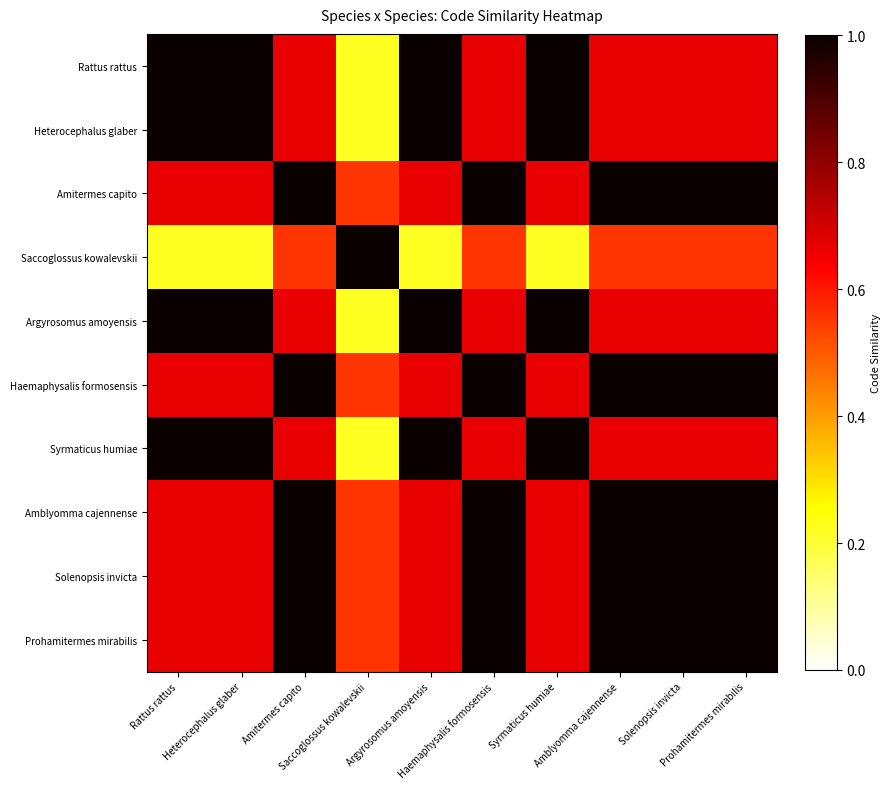

At Amblyomma cajennense, list the series in order from largest to smallest.

Amitermes capito, Haemaphysalis formosensis, Amblyomma cajennense, Solenopsis invicta, Prohamitermes mirabilis, Rattus rattus, Heterocephalus glaber, Argyrosomus amoyensis, Syrmaticus humiae, Saccoglossus kowalevskii